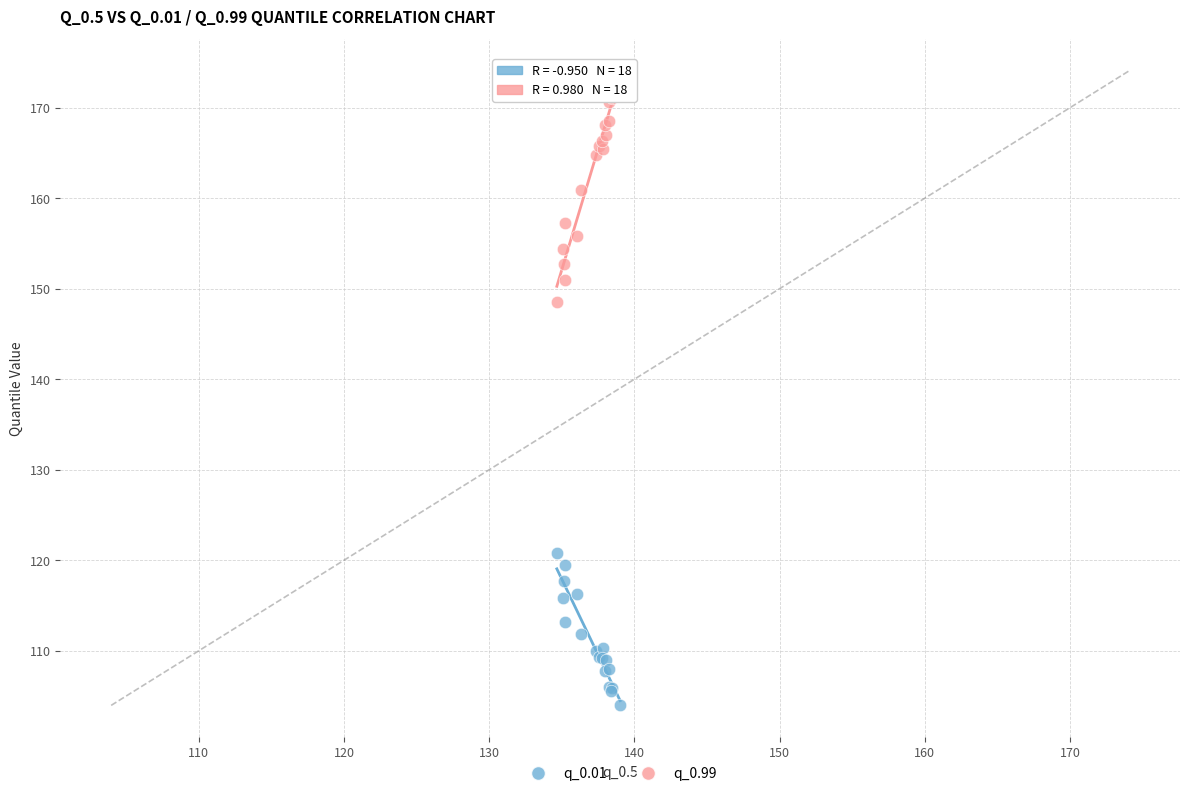

What are all the series names shown in the legend?

q_0.01, q_0.99